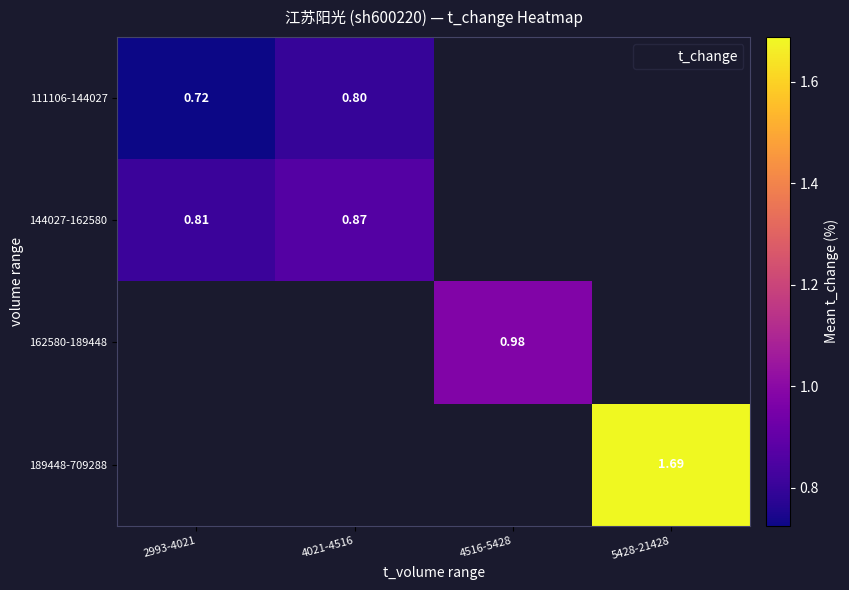

Which label corresponds to the smallest value in the chart?

2993-4021